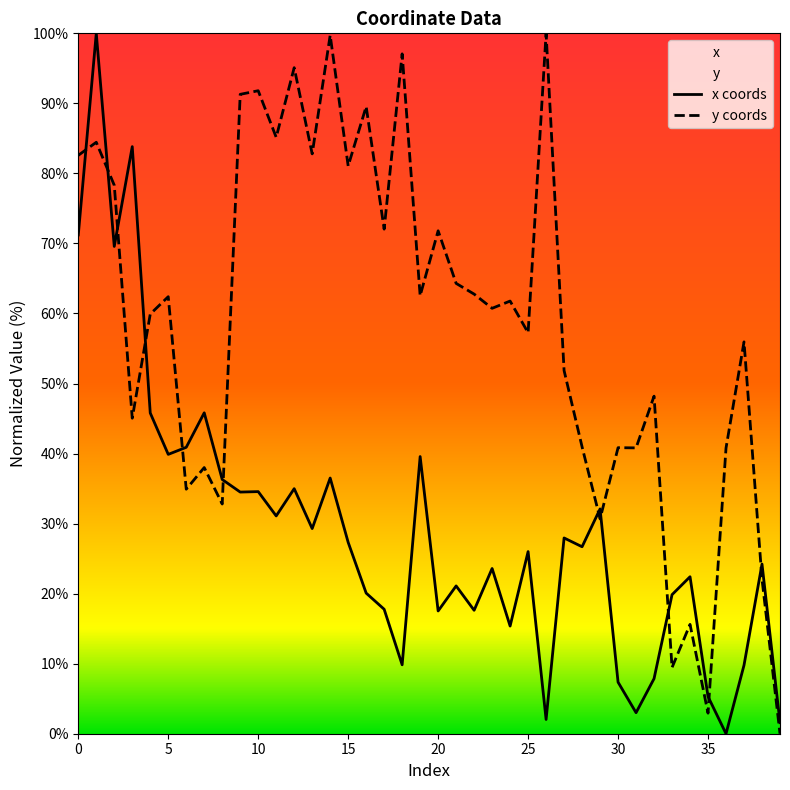

How many values in the x series exceed 26?

21